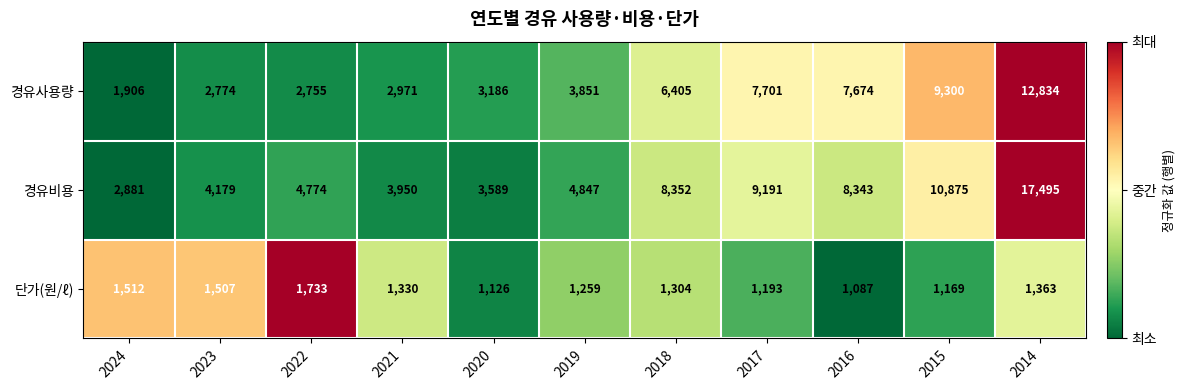

Which series changed the most between 2024 and 2014?

경유비용